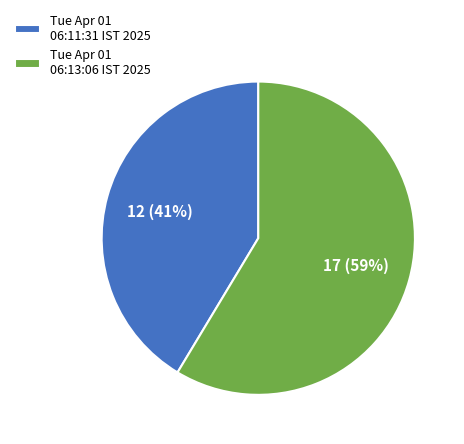

Do Tue Apr 01 06:11:31 IST 2025 and Tue Apr 01 06:13:06 IST 2025 together represent more than half of the pie?

Yes